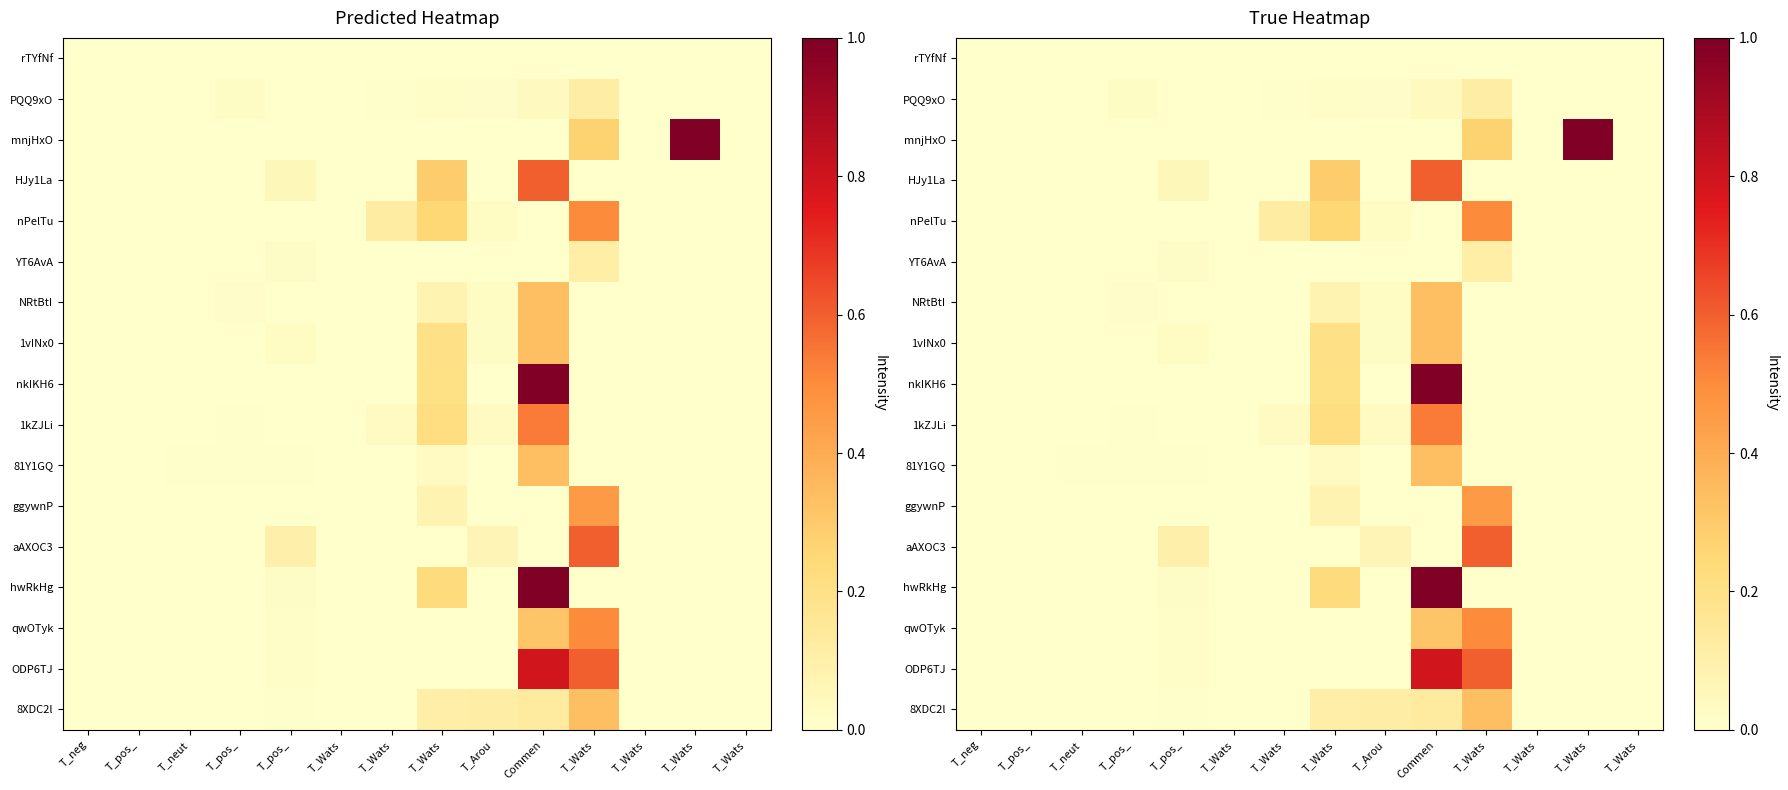

Which series has the largest range (max minus min)?

mnjHxO